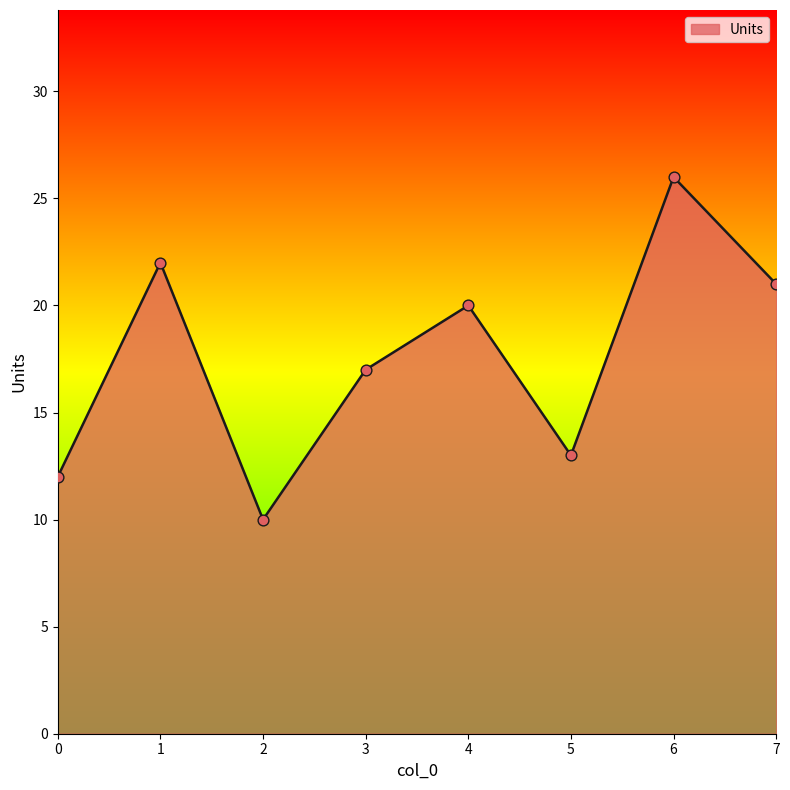

What is the ratio of the value at 5 to the value at 3?

0.8